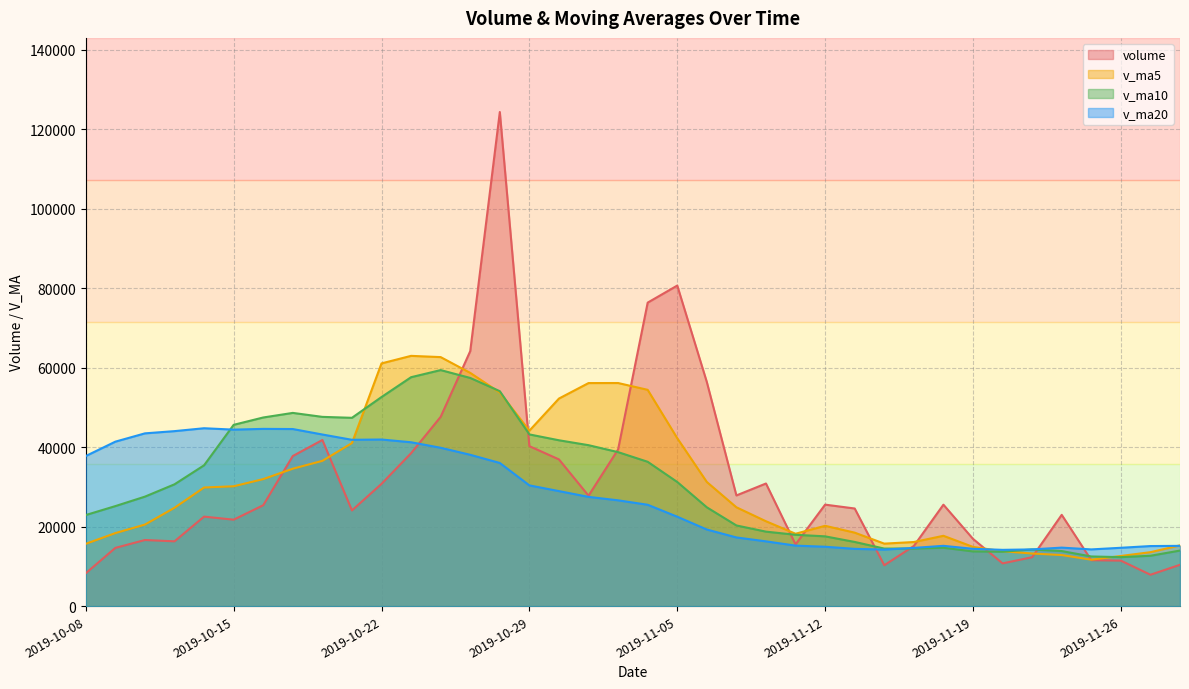

What is the value of the volume point at the 21st from the left?

80689.3